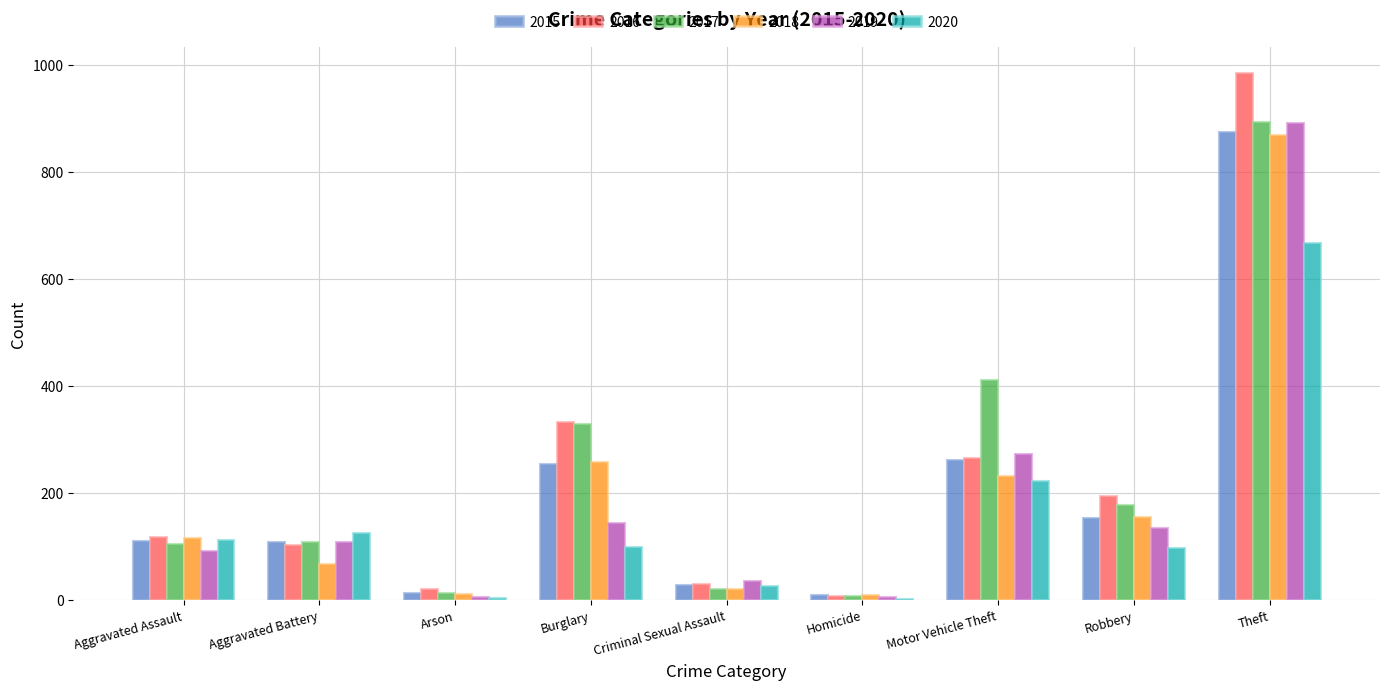

Is the value of 2015 at Homicide greater than the value of 2017 at Criminal Sexual Assault?

No